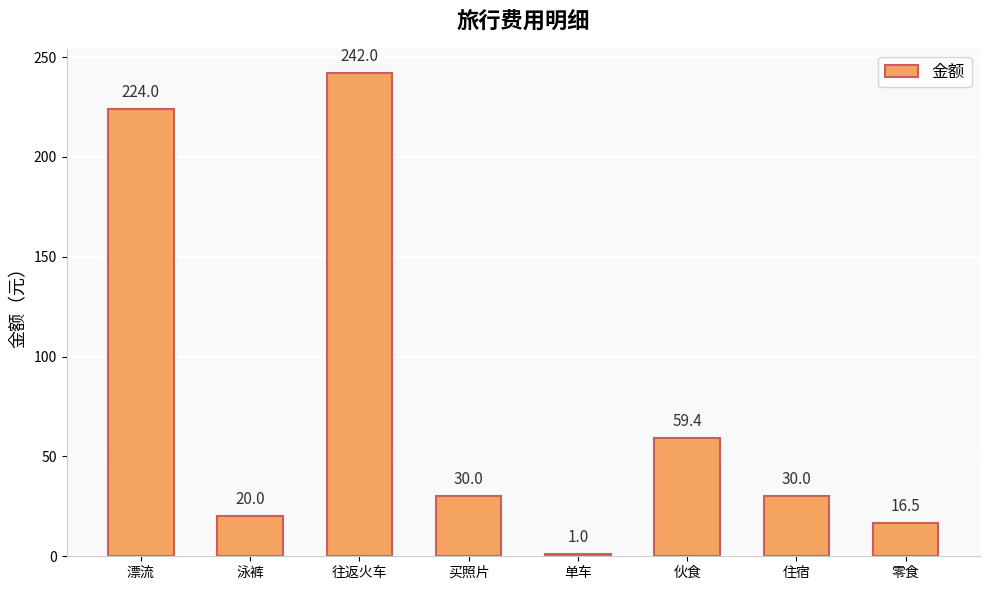

What is the approximate value at 漂流?

224.0